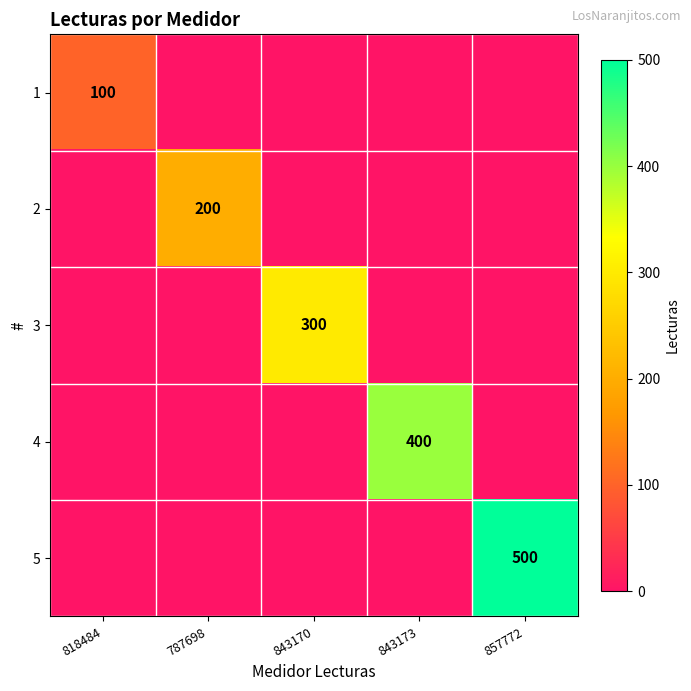

At how many categories does at least one series exceed 307?

2